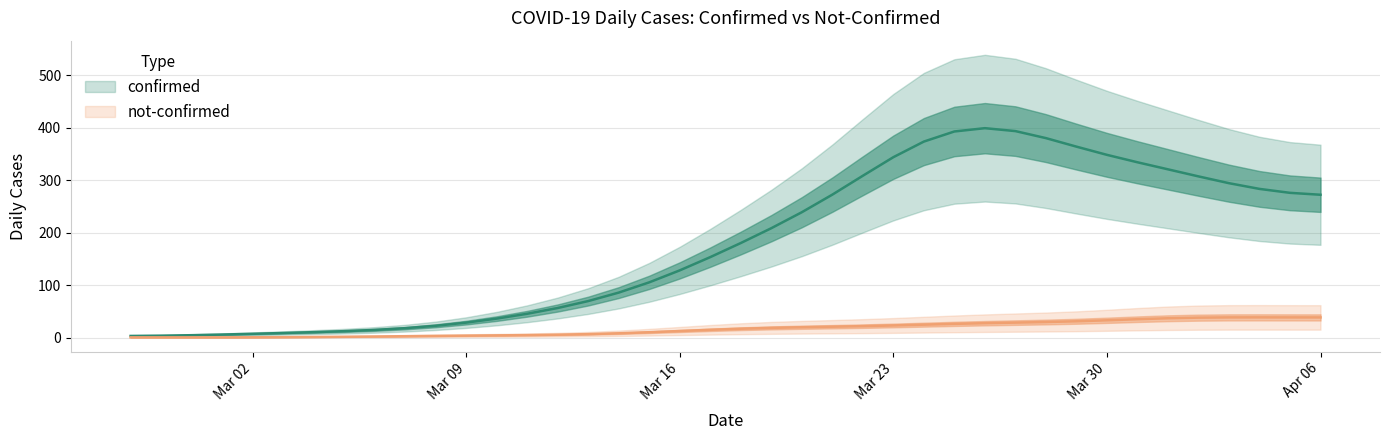

True or false: confirmed and not-confirmed cross at least once.

False